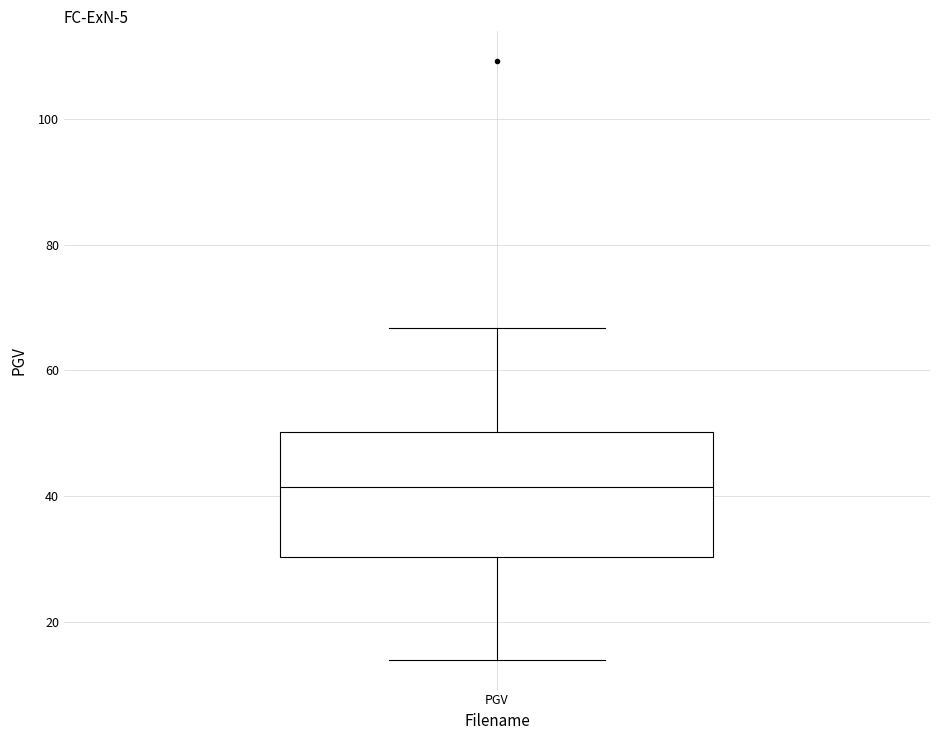

Transcribe this box plot: give where the median line is, the range the box spans, and where the two whiskers end, as read against the y-axis. The values are not printed on the chart, so give them approximately, as read against the axis.

median 42, box 30 to 50, whiskers 14 to 66